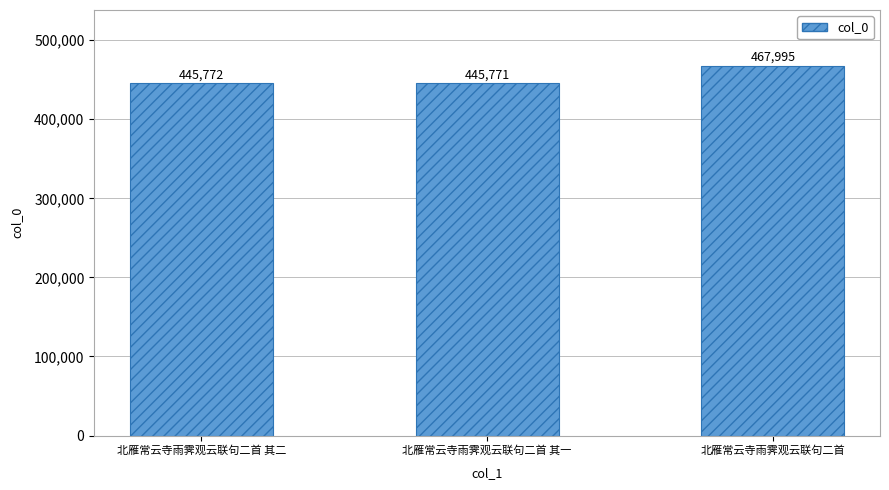

Approximately how many times larger is the value at 北雁常云寺雨霁观云联句二首 compared to 北雁常云寺雨霁观云联句二首 其二?

1.0